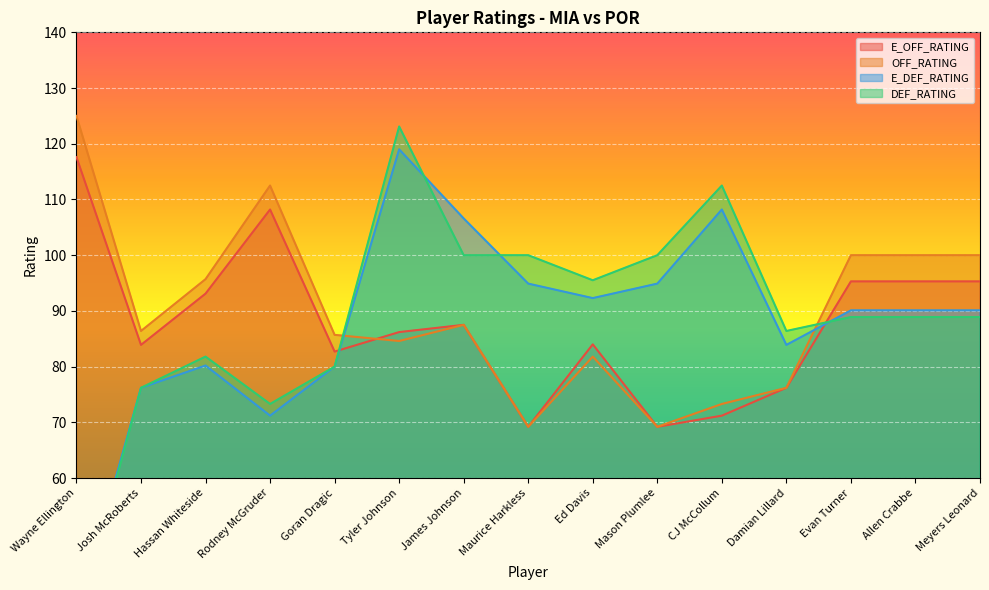

The E_DEF_RATING series shows 101.5 at Josh McRoberts. True or false?

False